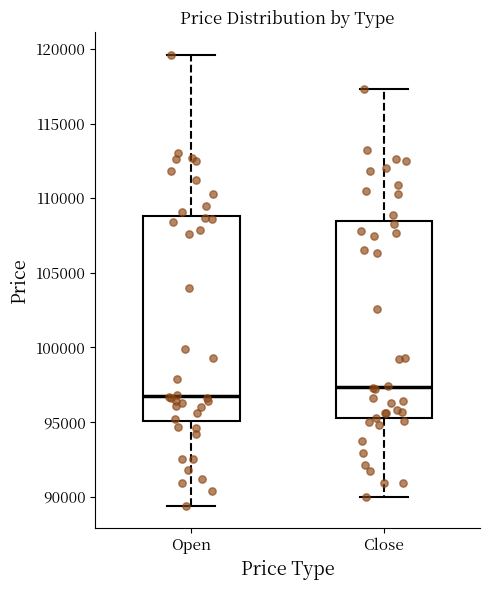

Reading left to right, read every box against the y-axis: the position of its median line, the range the box covers, and the ends of its whiskers. The values are not printed on the chart, so give them approximately, as read against the axis.

Open: median 97000, box 95000 to 109000, whiskers 89500 to 119500
Close: median 97500, box 95500 to 108500, whiskers 90000 to 117500